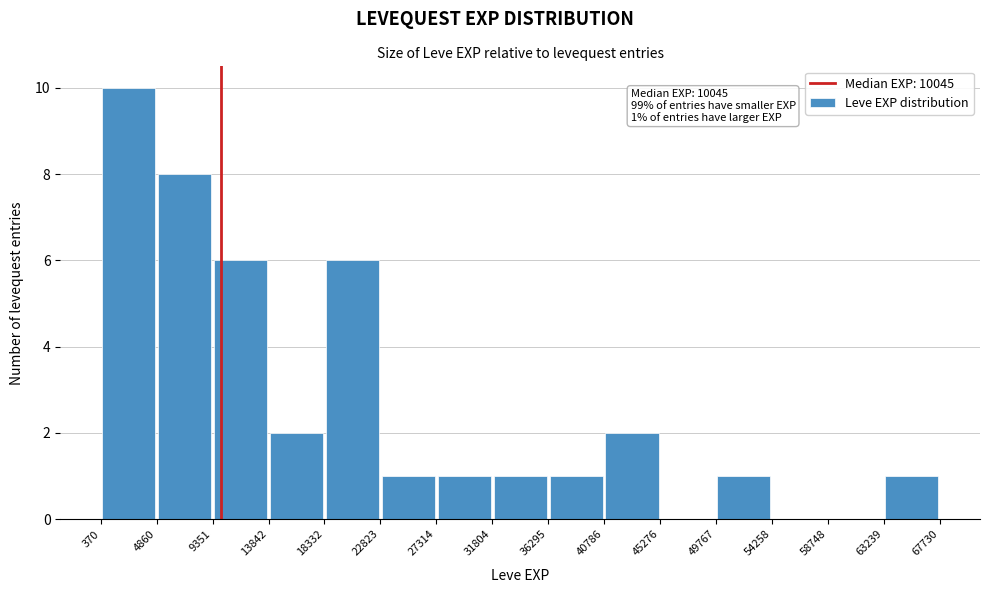

Over which range of the x-axis is the bar tallest?

370 to 4860